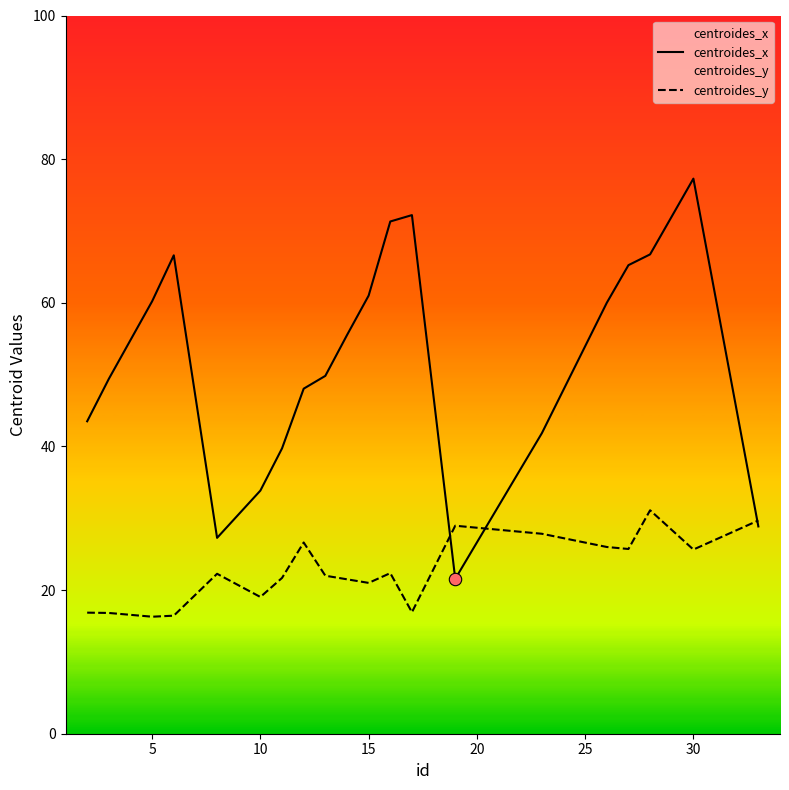

At how many categories does at least one series exceed 34?

16